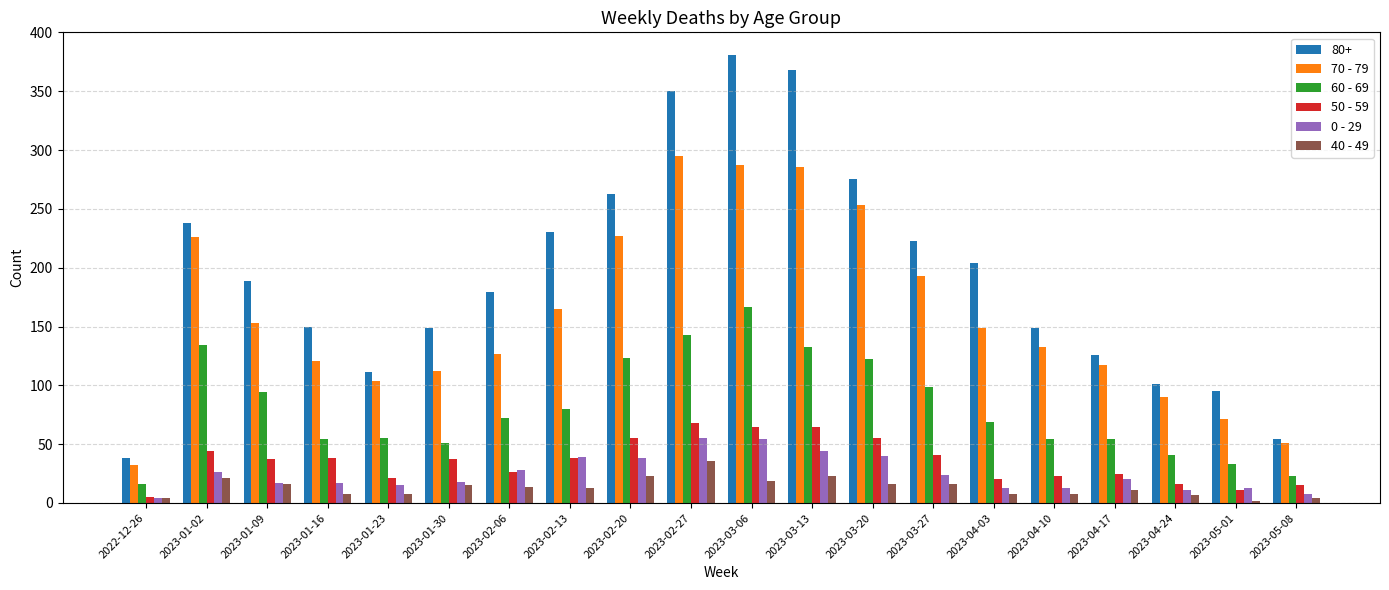

Count the number of categories in the chart.

20